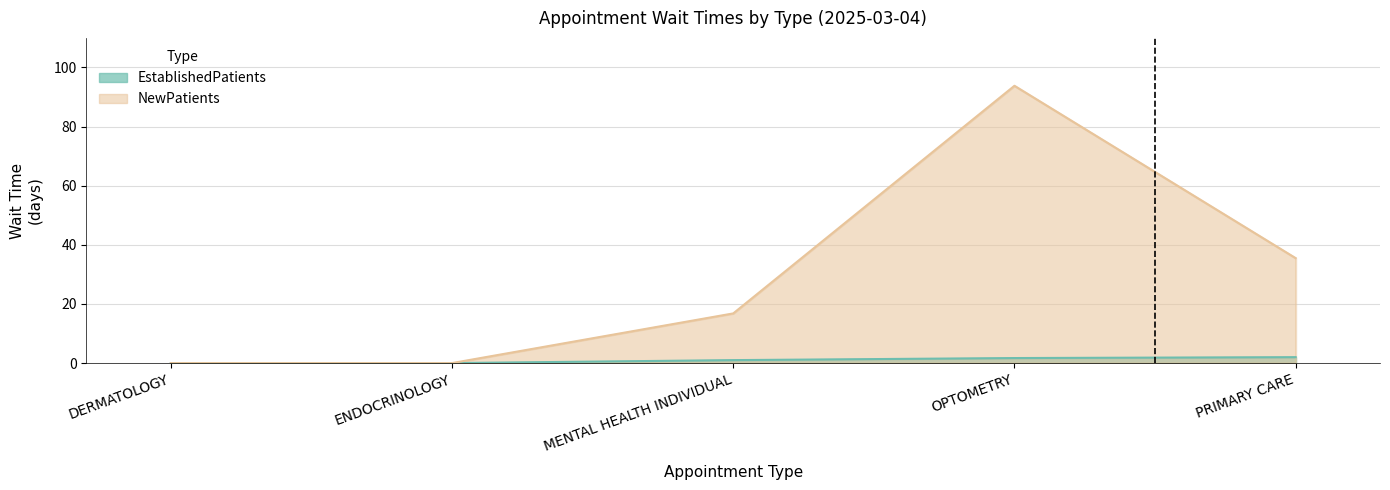

The value of EstablishedPatients at DERMATOLOGY is 0.0. True or false?

True